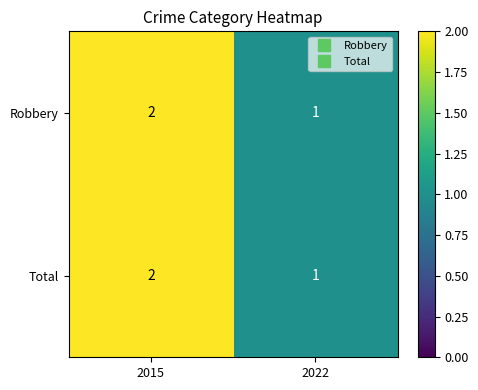

What is the greatest value displayed?

2